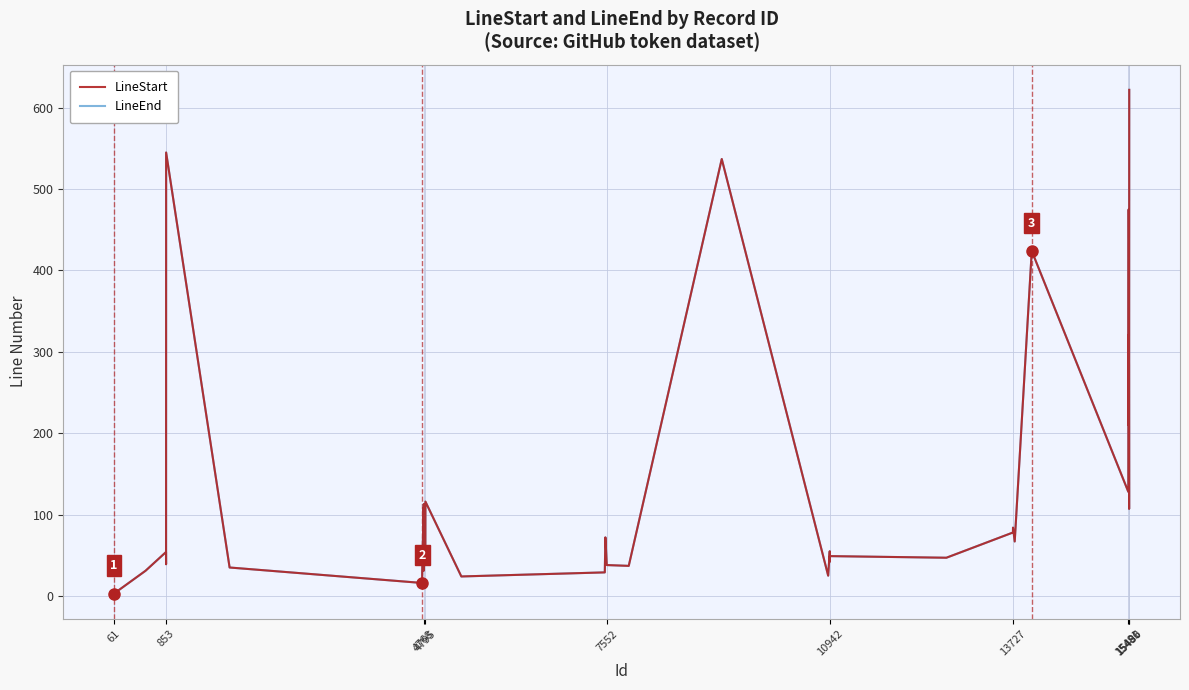

What is the difference between the maximum and minimum values in the LineStart series?

619